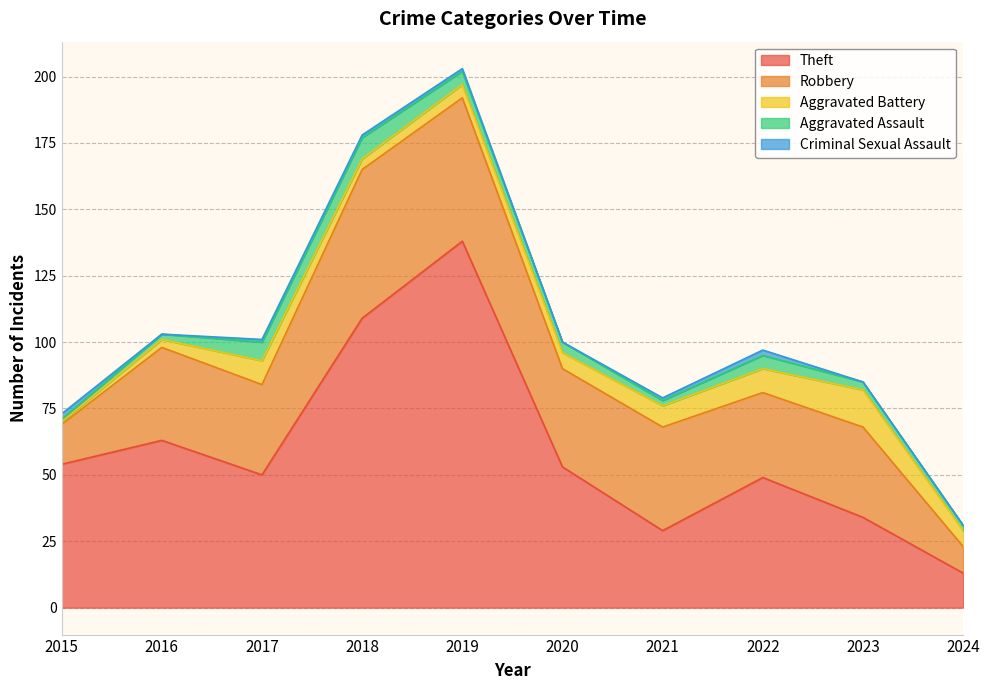

Between 2020 and 2019, which is larger?

2019